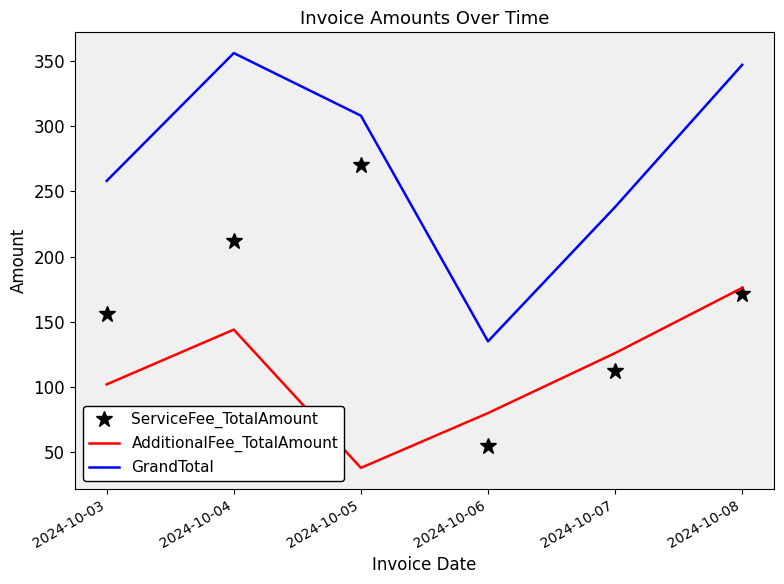

Which series has the largest range (max minus min)?

GrandTotal